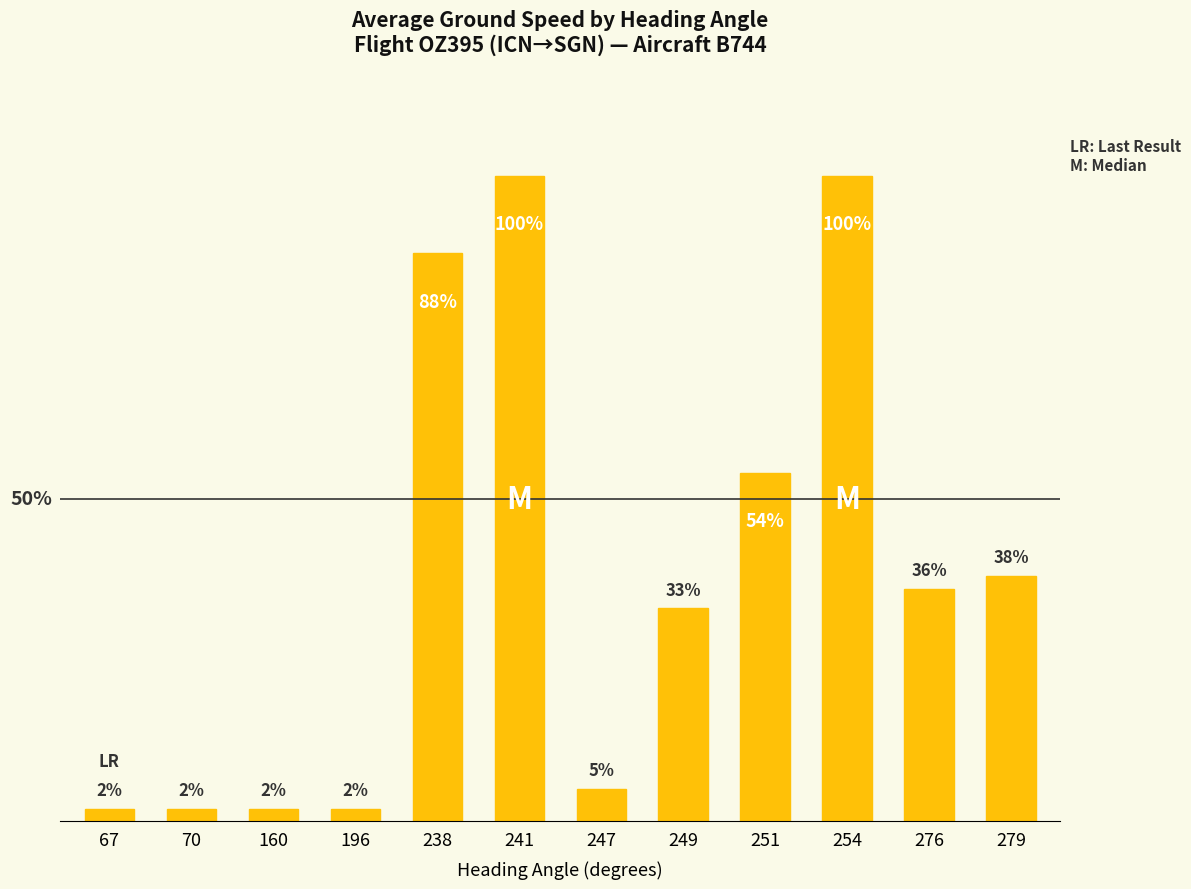

What is the difference between the second highest and minimum values?

98